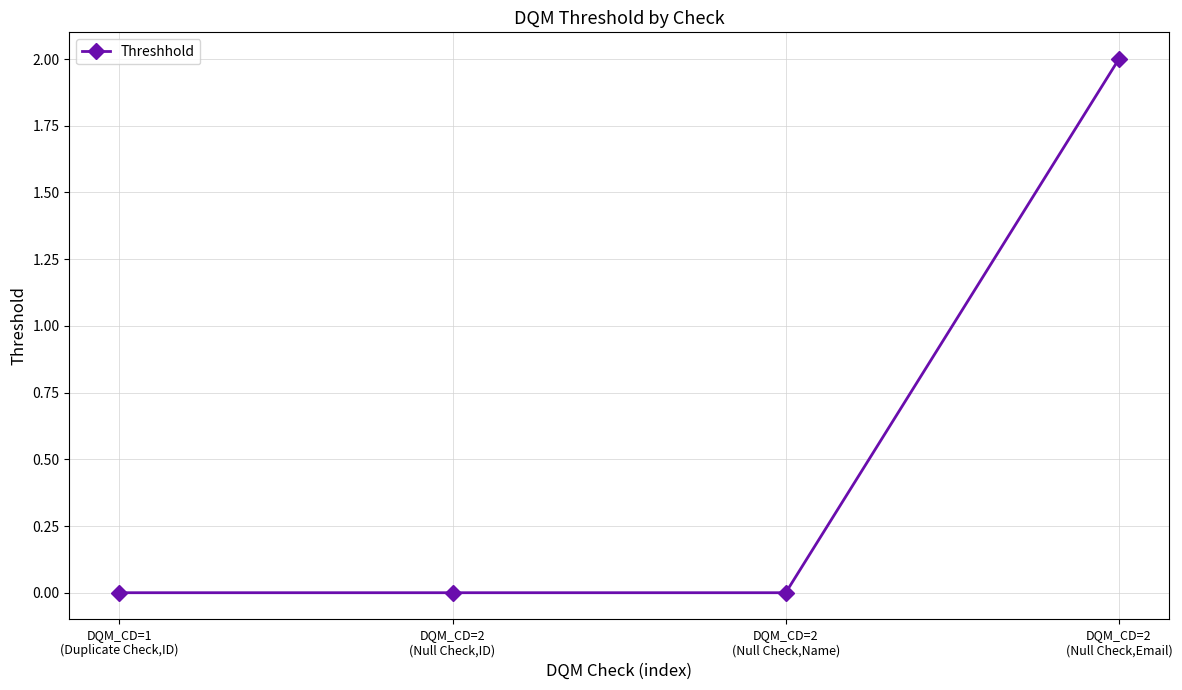

The value at DQM_CD=2
(Null Check,ID) is 0. True or false?

True